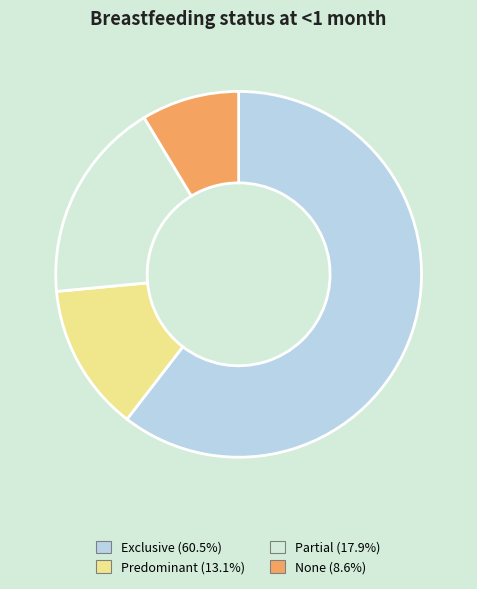

Rank the categories by value from lowest to highest.

None, Predominant, Partial, Exclusive